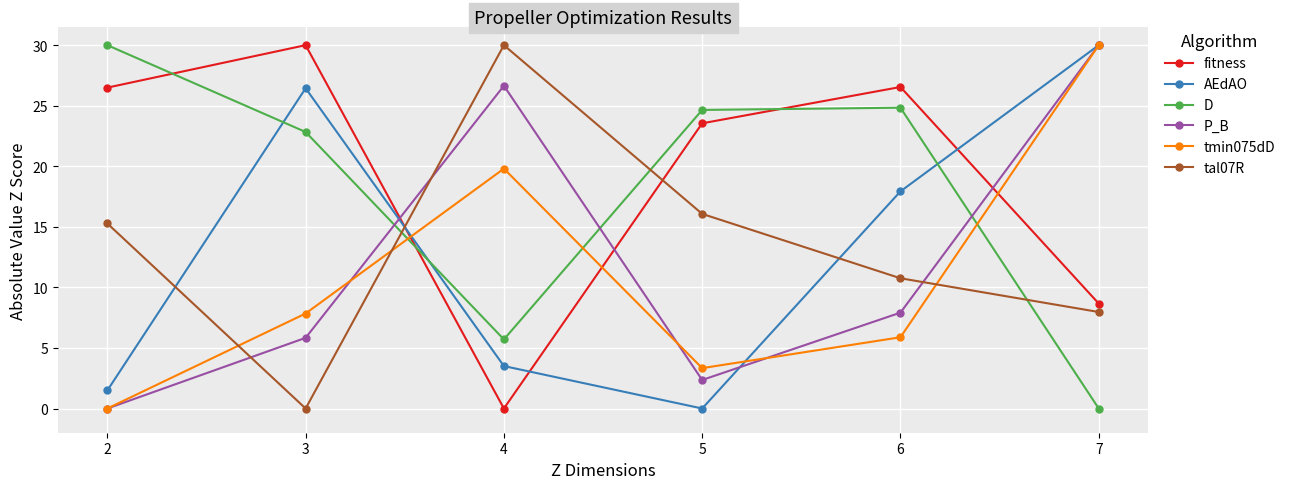

Which series has the largest total across all categories?

fitness